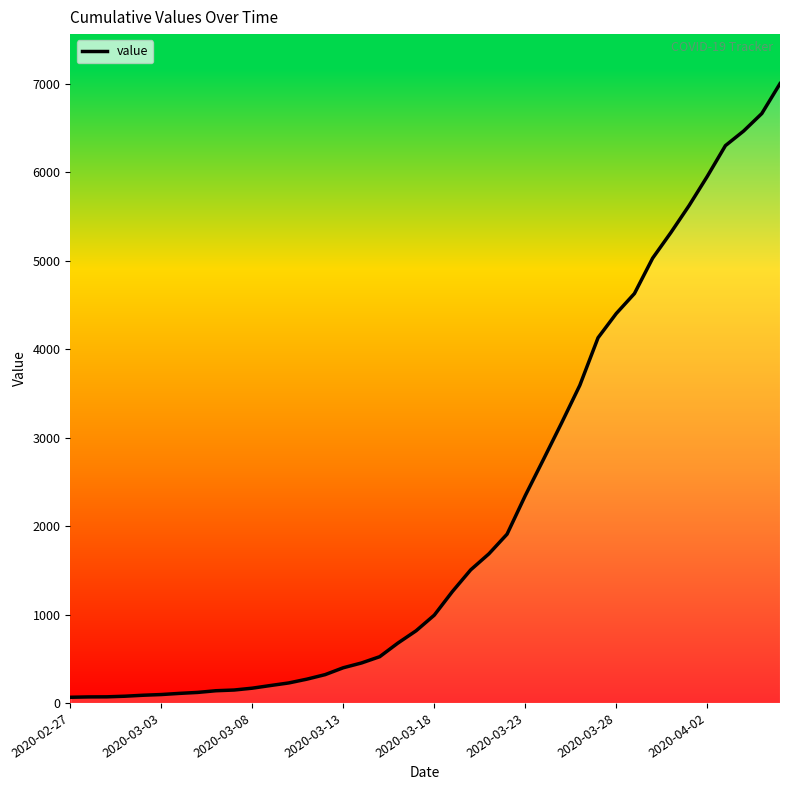

Approximately how many times larger is the value at 27 compared to 39?

0.5